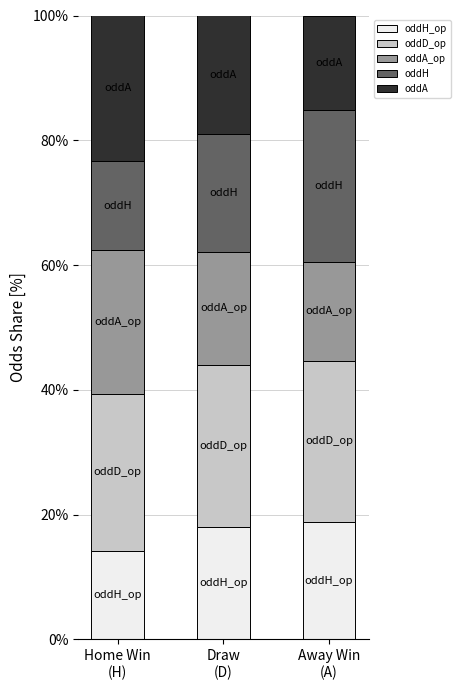

What are all the series names shown in the legend?

oddH_op, oddD_op, oddA_op, oddH, oddA